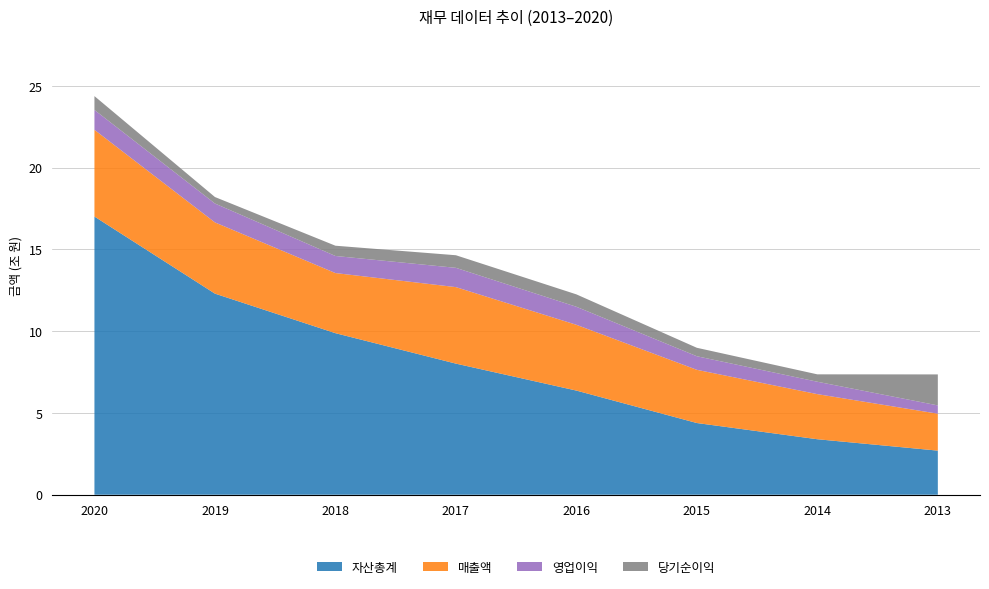

Reading left to right, list all the values displayed in this chart.

자산총계: 17014238663770	12299527120786	9881190909324	8019251559914	6370635180592	4385913018121	3394457894405	2697746838000
매출액: 5304145900386	4356239667491	3676315688961	4678468928032	4022629619982	3253930352202	2758478837030	2259138612000
영업이익: 1215342457273	1155025443879	1044268864760	1179187806331	1102040475792	830224960874	758199066124	506538818000
당기순이익: 844996977149	396821062465	627901873332	770101670207	759072951187	516986279540	451763103073	1895289315000